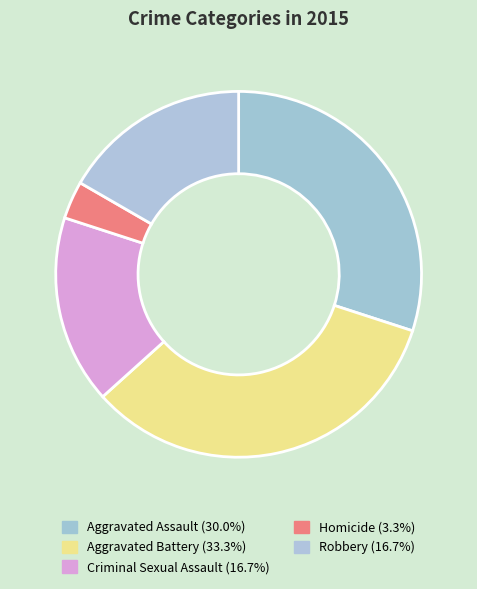

What is the ratio of the value at Aggravated Assault to the value at Criminal Sexual Assault?

1.8